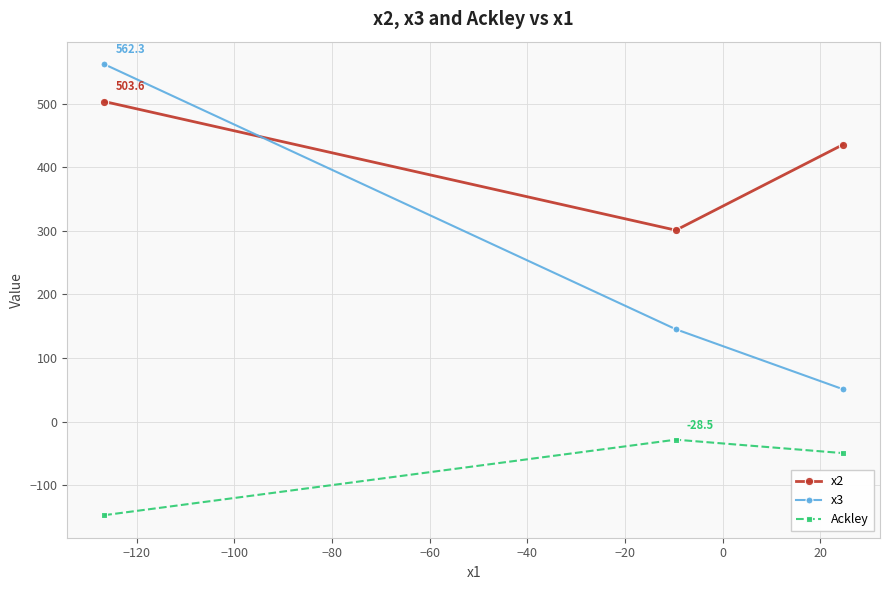

At how many categories does at least one series exceed 67?

3